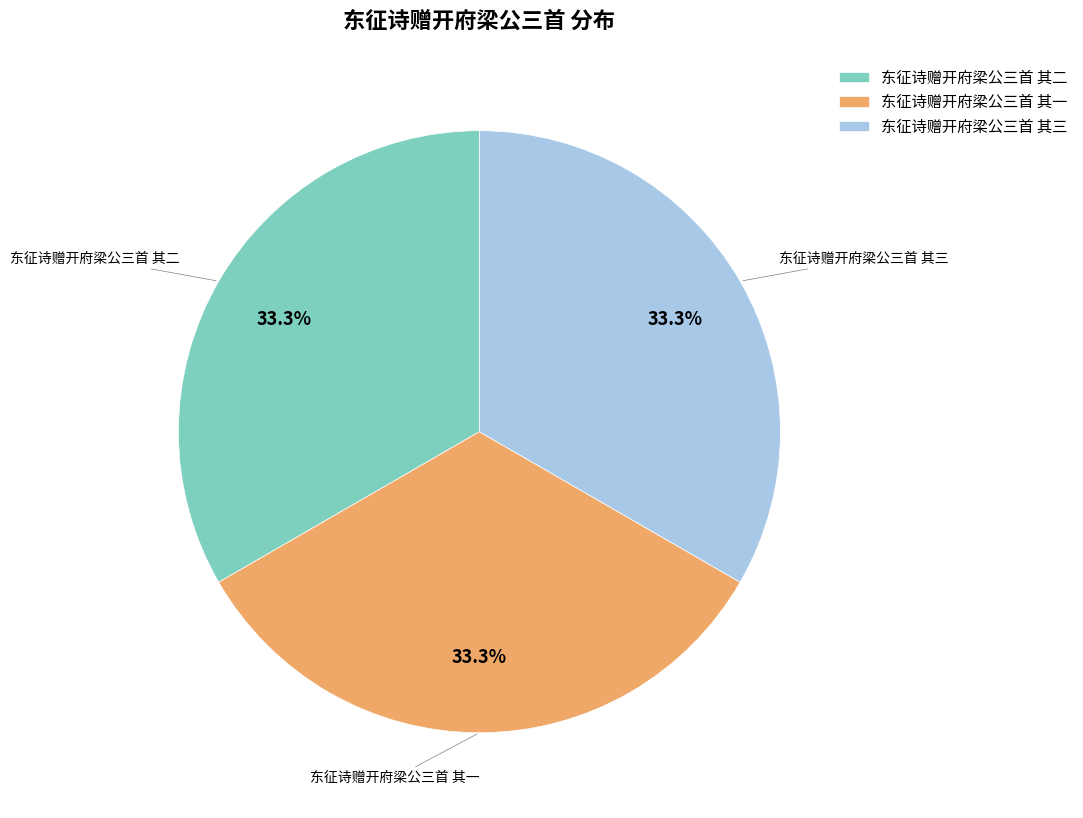

Does 东征诗赠开府梁公三首 其三 represent more than half of the total?

No